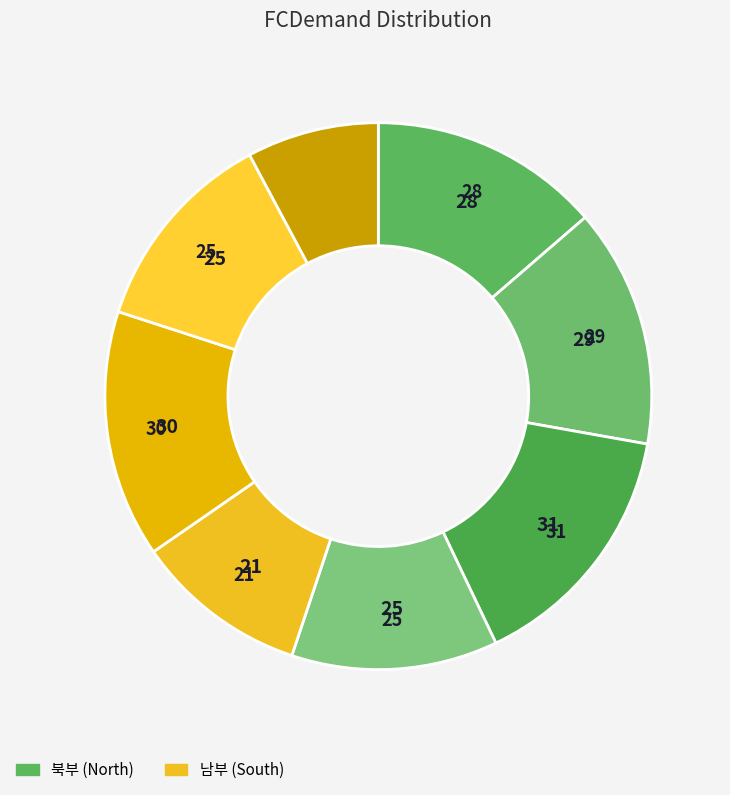

Which category has the biggest portion of the pie?

FC00003